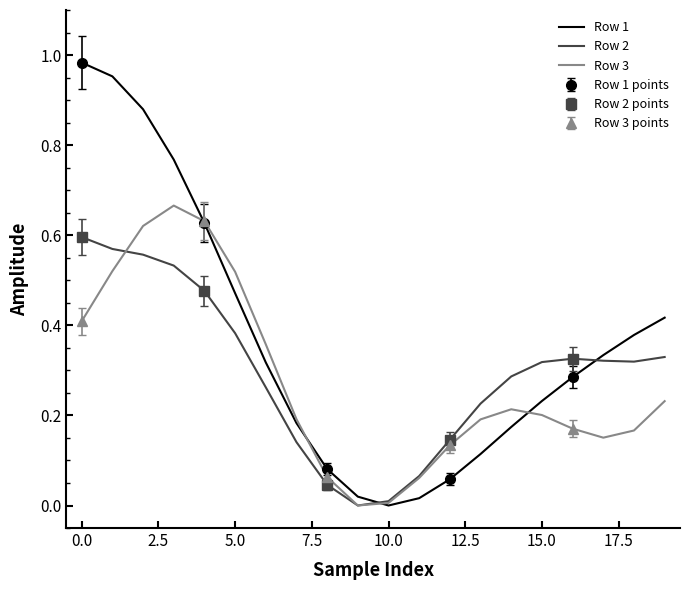

Where is the first local minimum for Row 1?

10.0